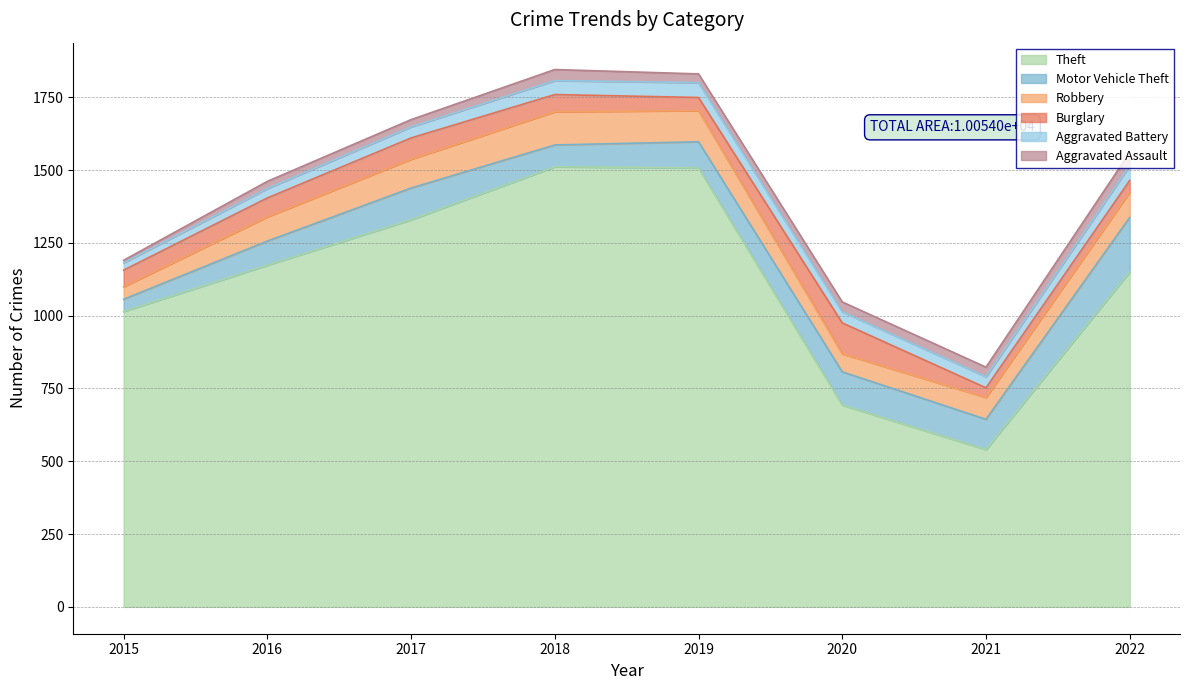

What are all the series names shown in the legend?

Theft, Motor Vehicle Theft, Robbery, Burglary, Aggravated Battery, Aggravated Assault